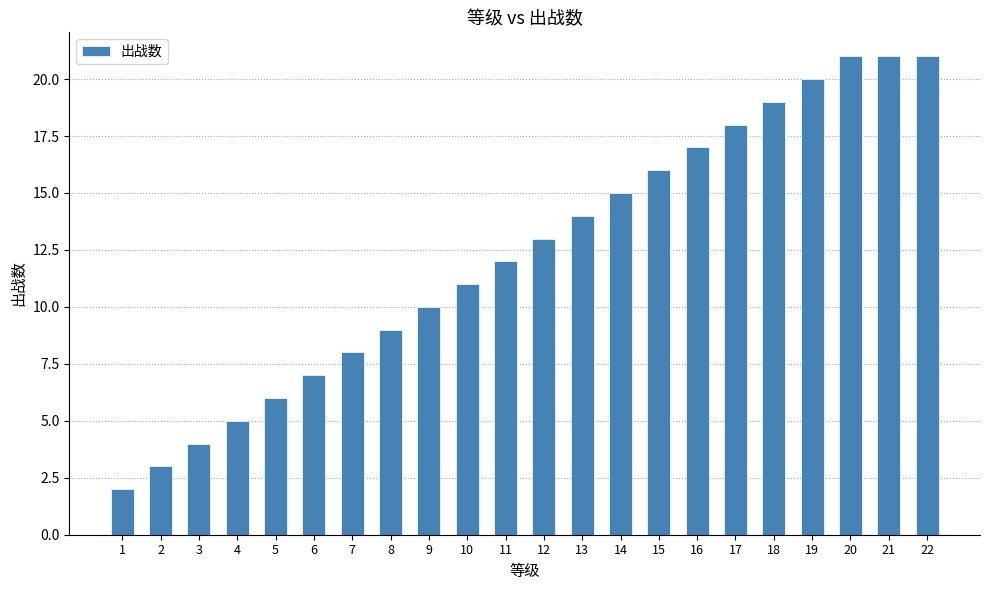

What is the value of the 22nd bar from the left?

21